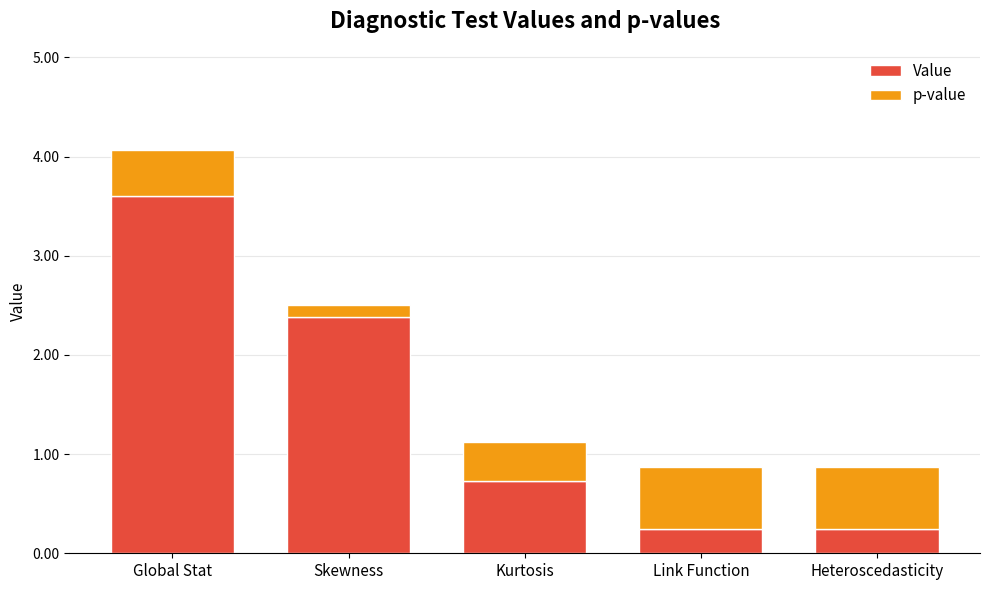

At which category is the sum across all series the highest?

Global Stat